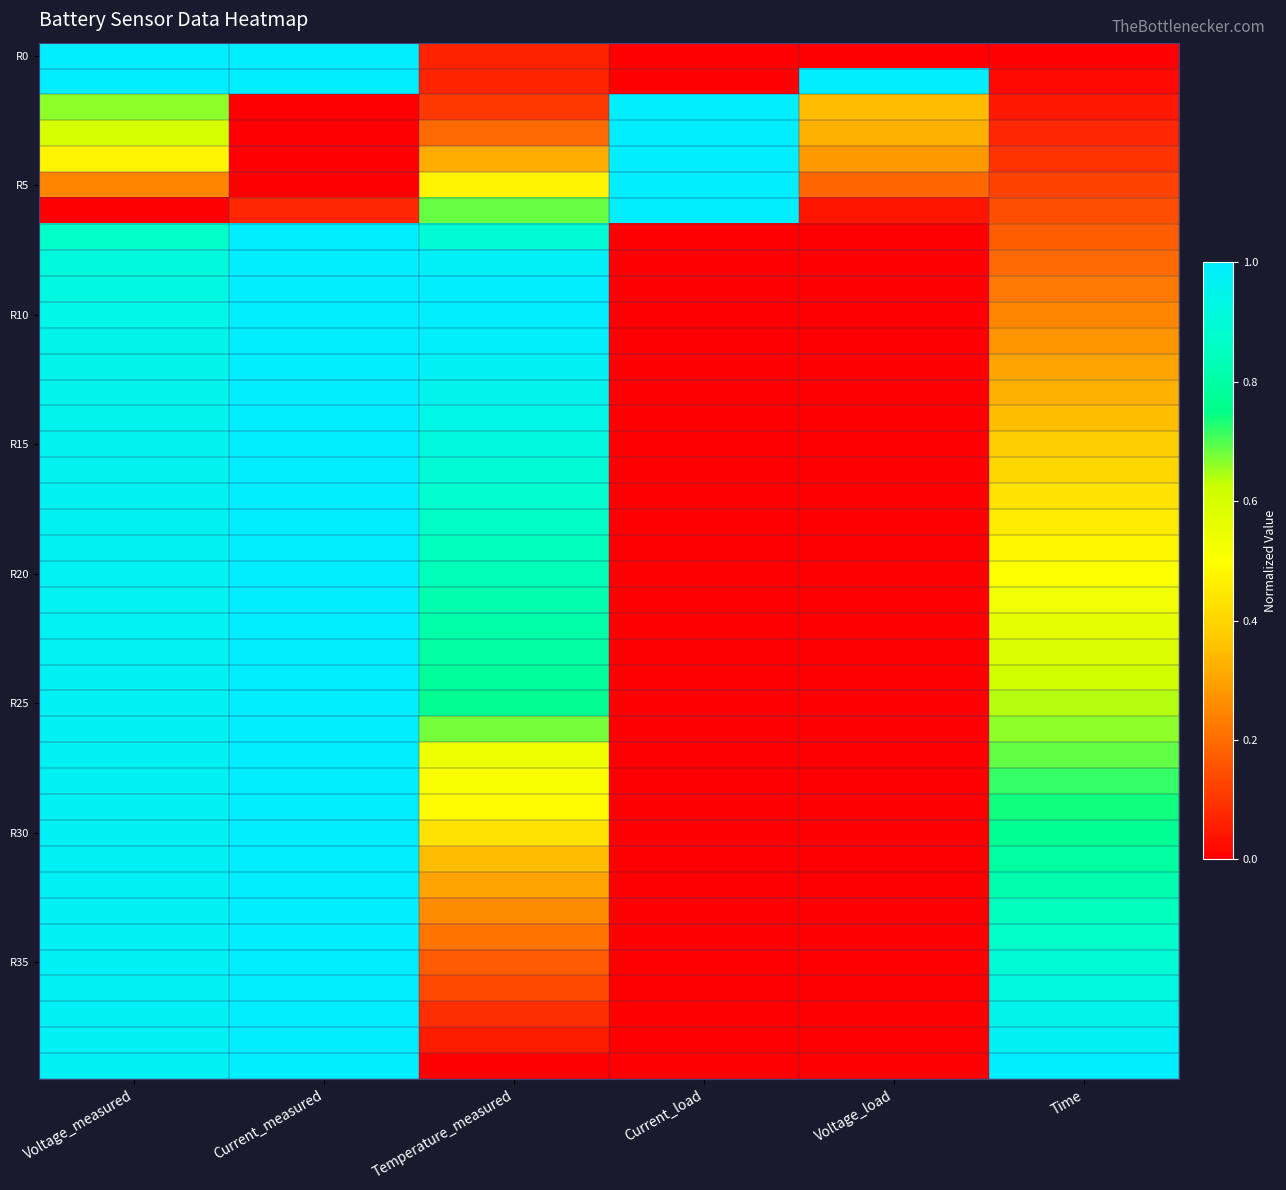

What is the spread (max minus min) of values at Voltage_measured?

1.0